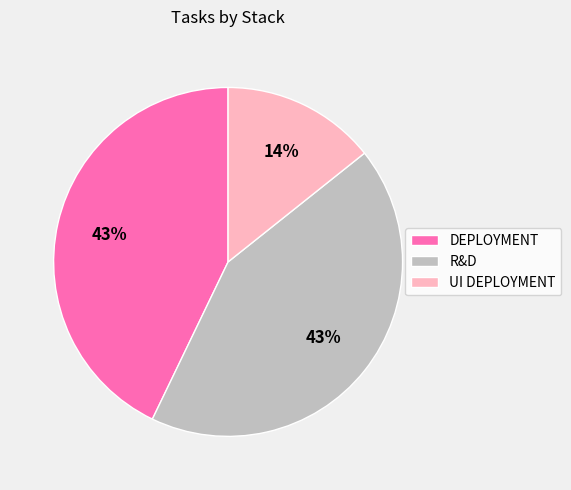

Is there any slice that represents more than half of the pie?

No